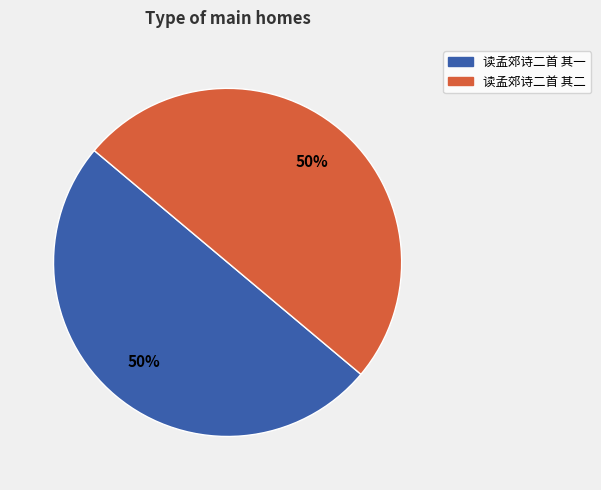

Is it true that 读孟郊诗二首 其一 is 57% of the pie?

False